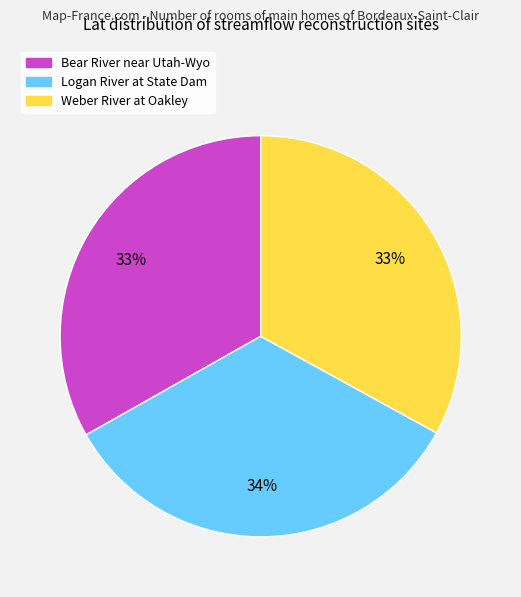

What percentage is the Bear River near Utah-Wyo slice, to the nearest percent?

33%